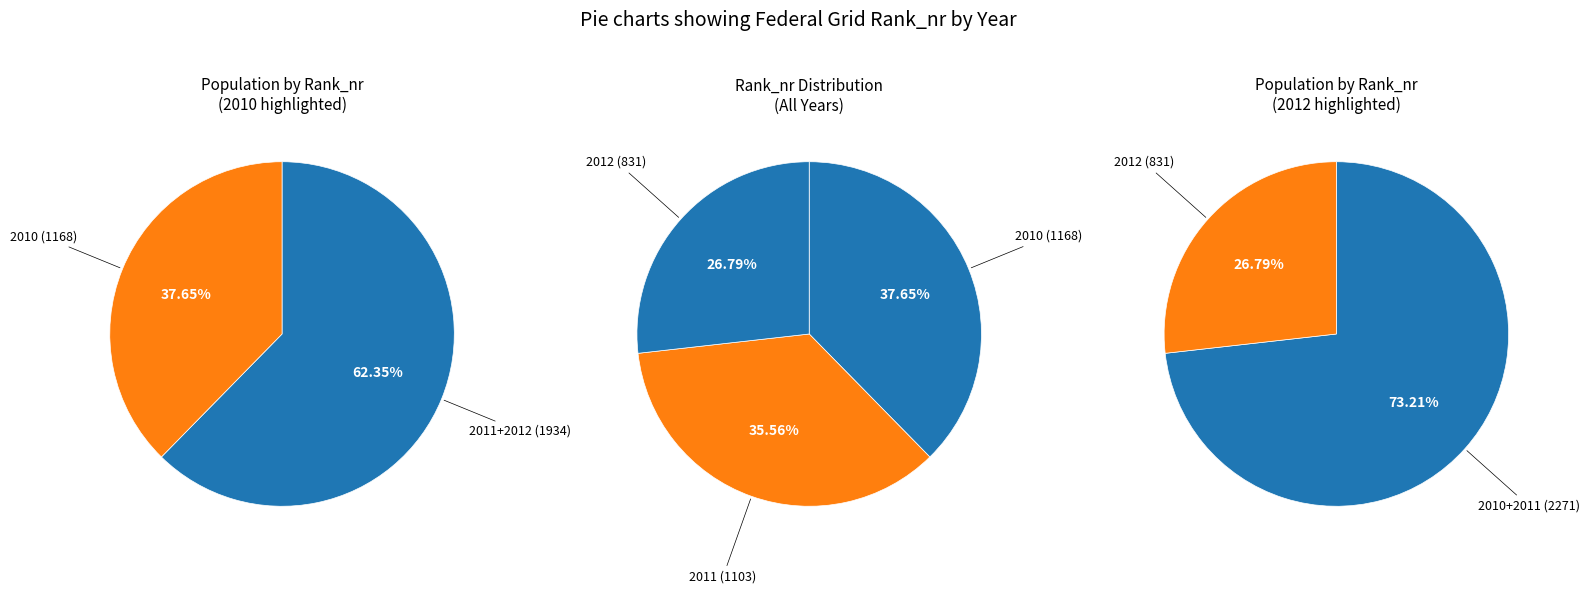

What is the total percentage of 2012 and 2011?

62.3%